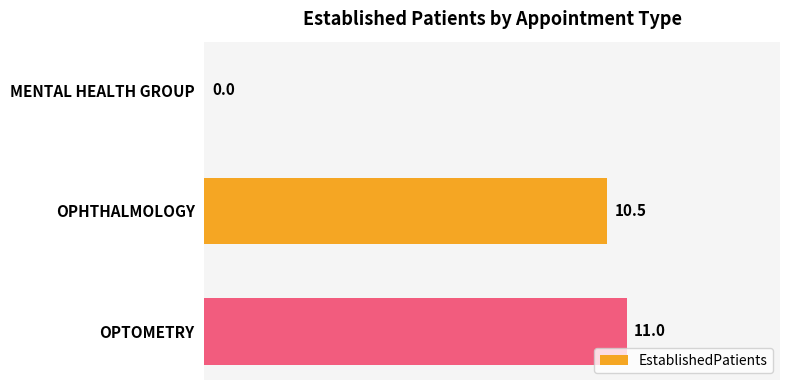

What is the sum of the values at OPTOMETRY and MENTAL HEALTH GROUP?

11.0